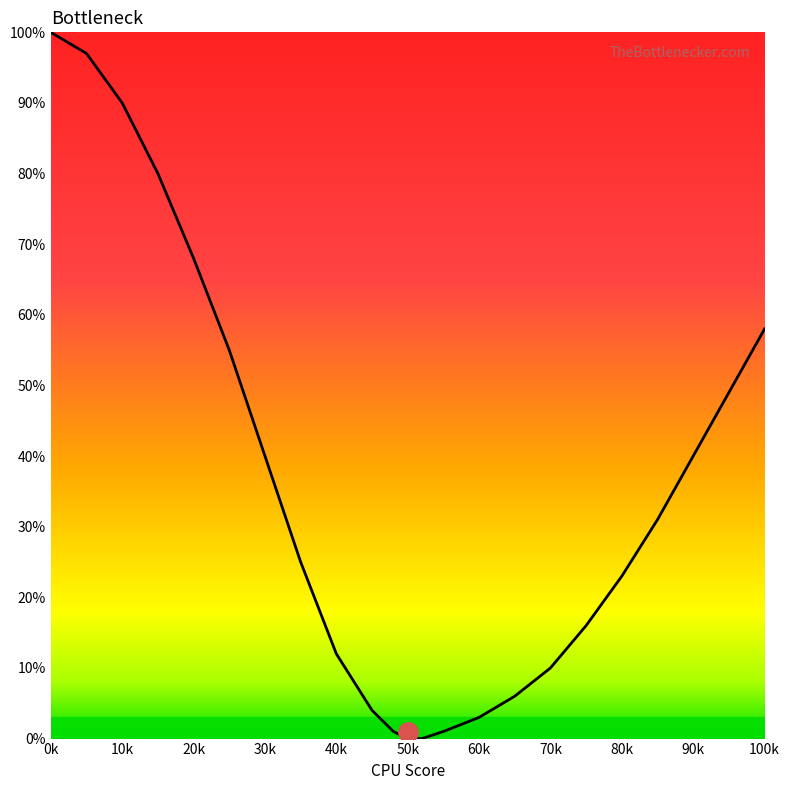

List the labels in order of value, largest first.

0, 5, 10, 15, 20, 100, 25, 30, 90, 85, 35, 80, 75, 40, 70, 65, 45, 60, 48, 55, 50, 52